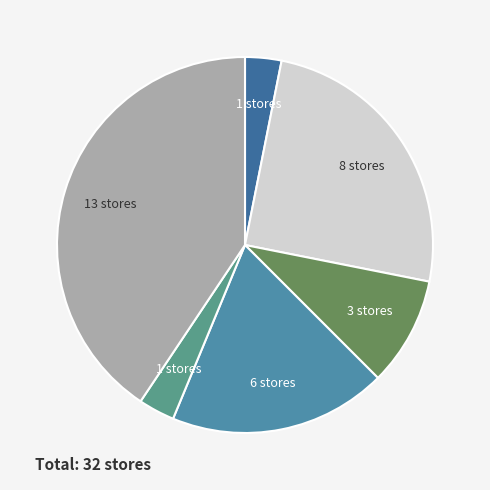

How many slices are in this pie chart?

6